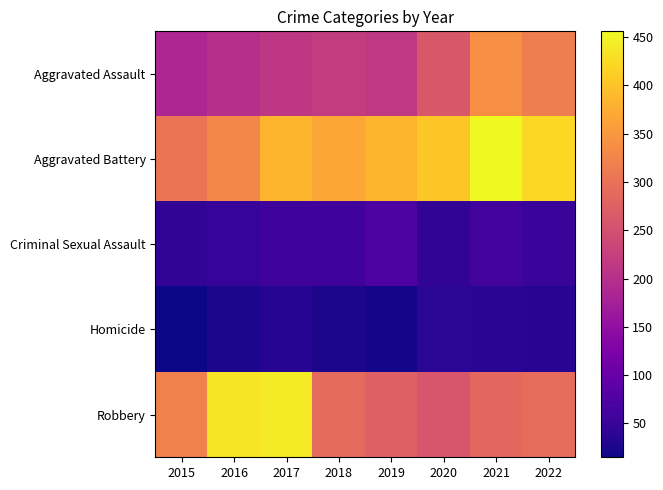

Between 2016 and 2019, which series saw the biggest shift?

Robbery